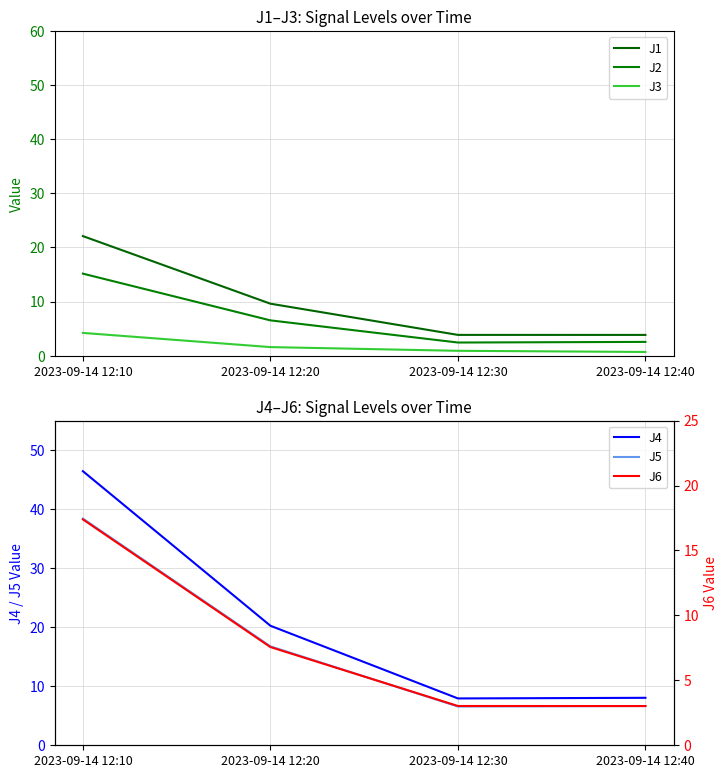

True or false: J1 and J2 intersect in this chart.

False